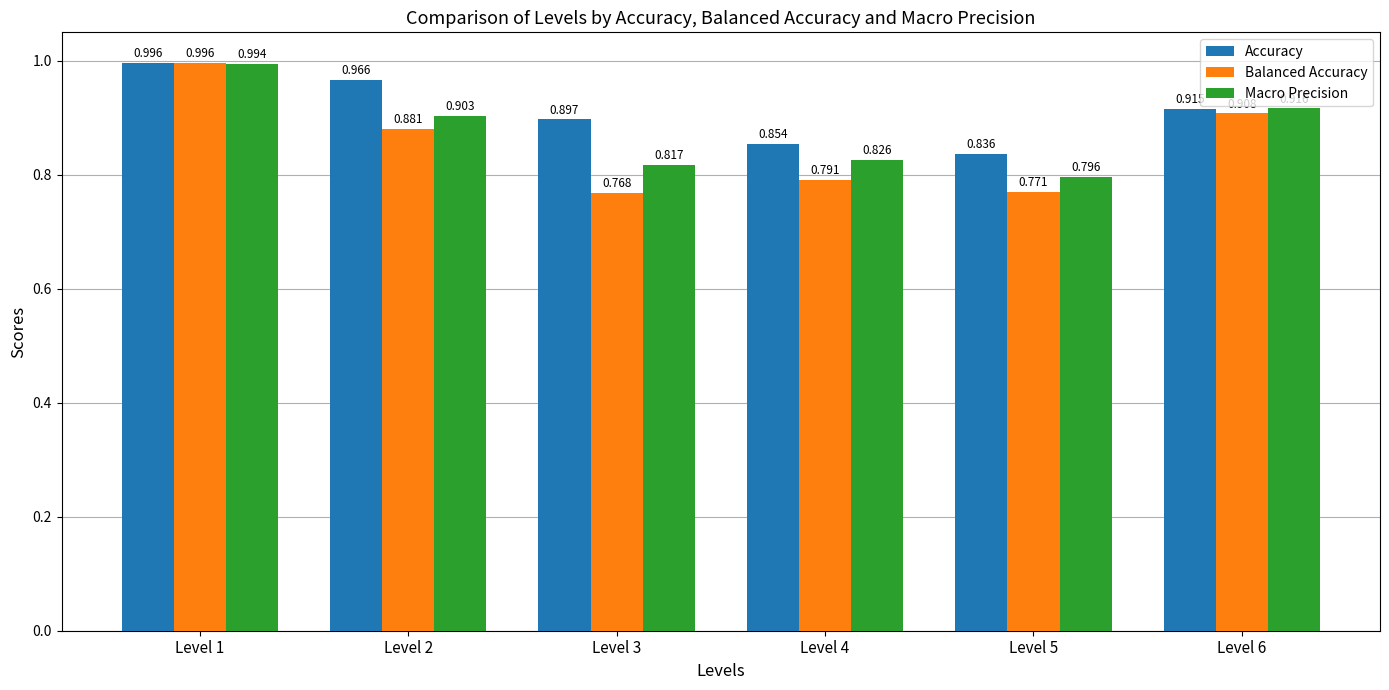

Which series changed the most between Level 2 and Level 4?

Accuracy